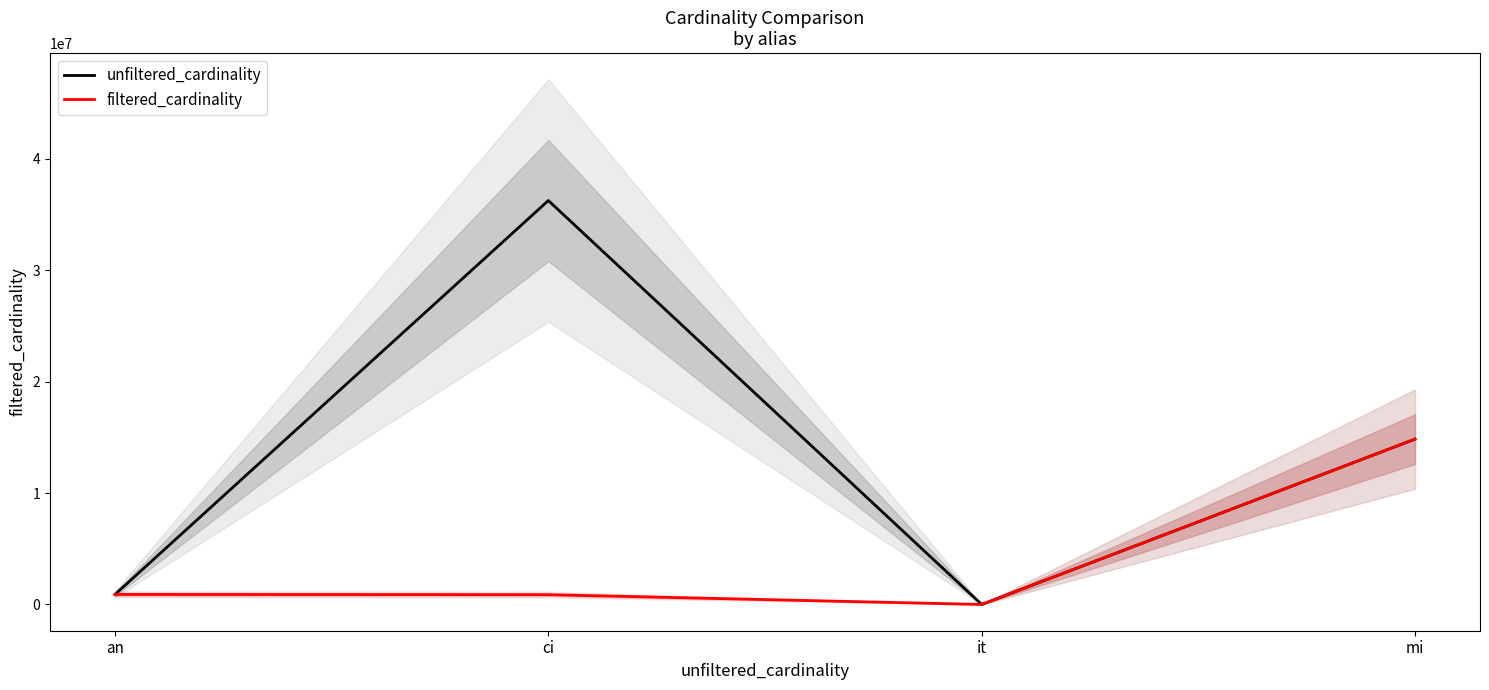

What is the value of the unfiltered_cardinality point at the 2nd from the left?

36244344